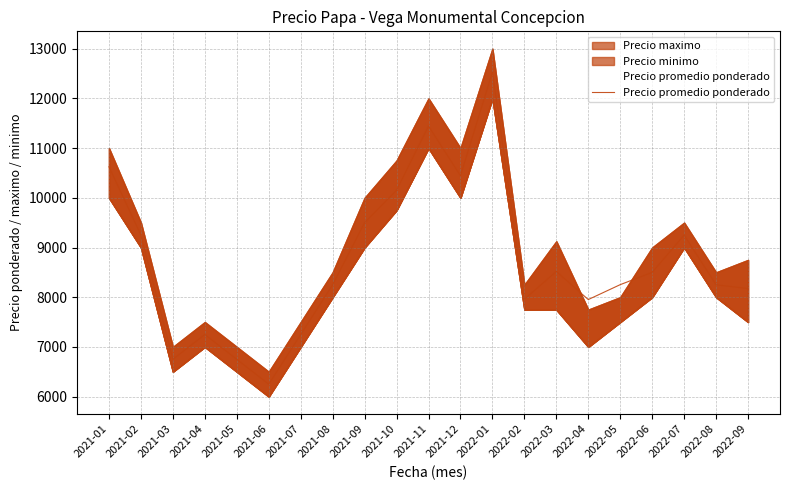

How many lines are shown in the chart?

1